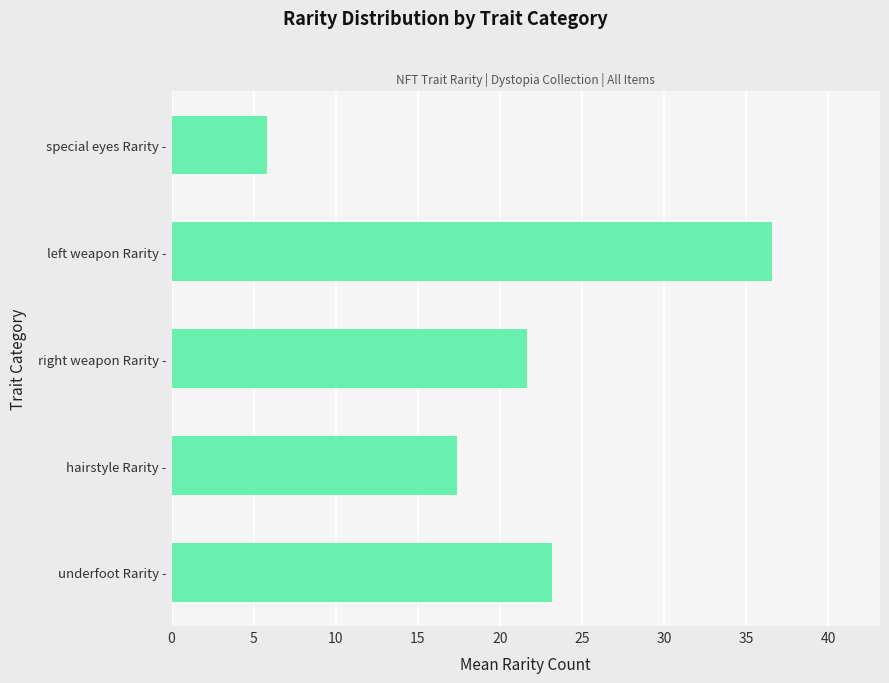

What is the greatest value displayed?

36.6